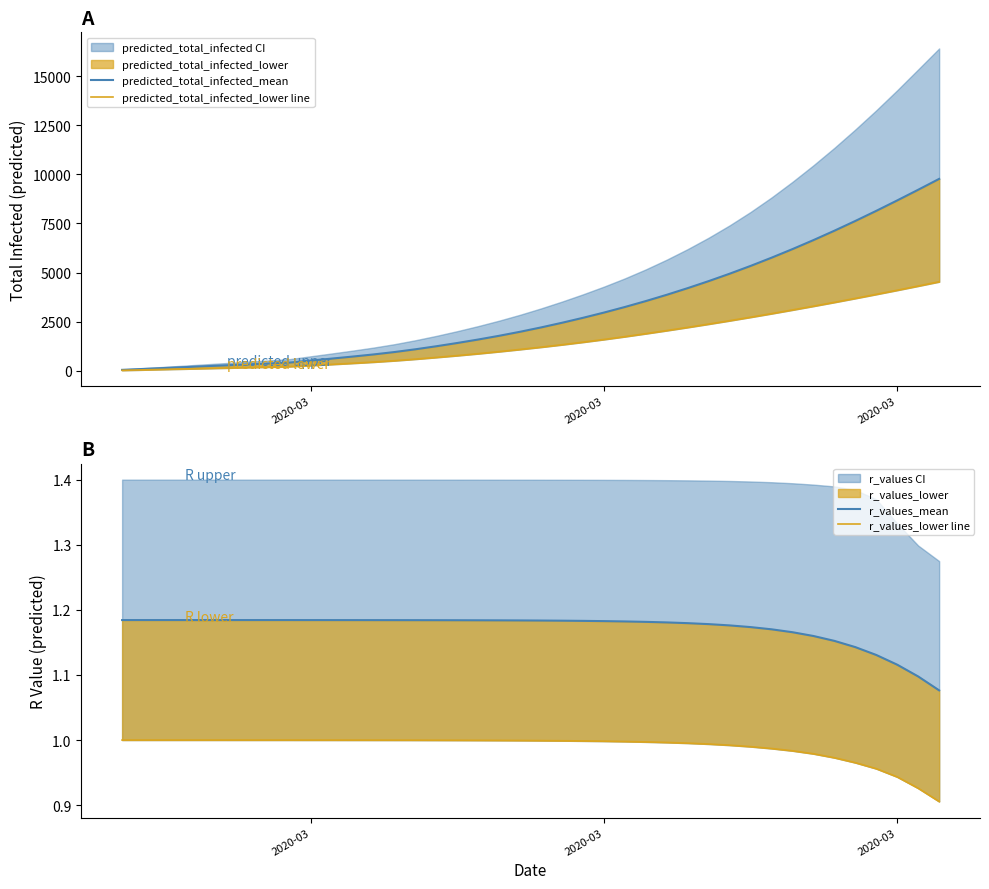

True or false: predicted_total_infected_mean has a value of 2598.7 at 32.

False